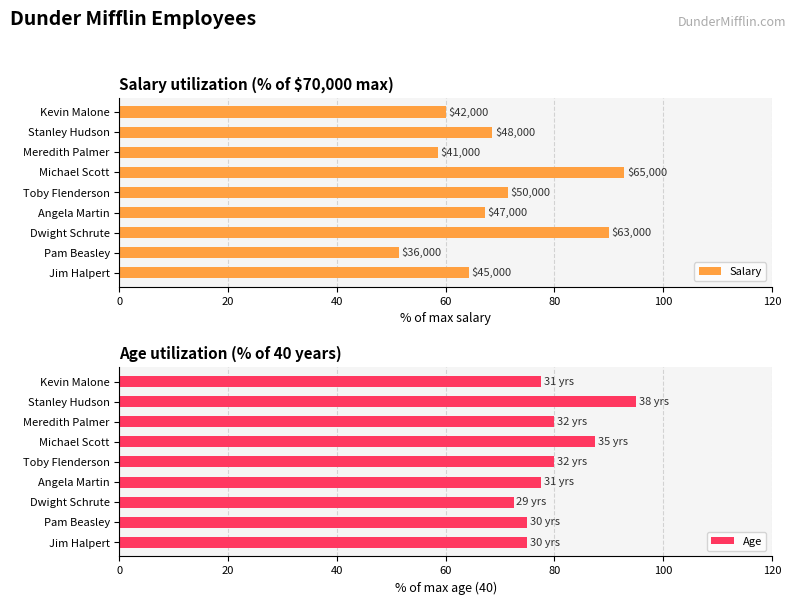

What is the difference between the second highest and second lowest values in the Salary series?

31.4